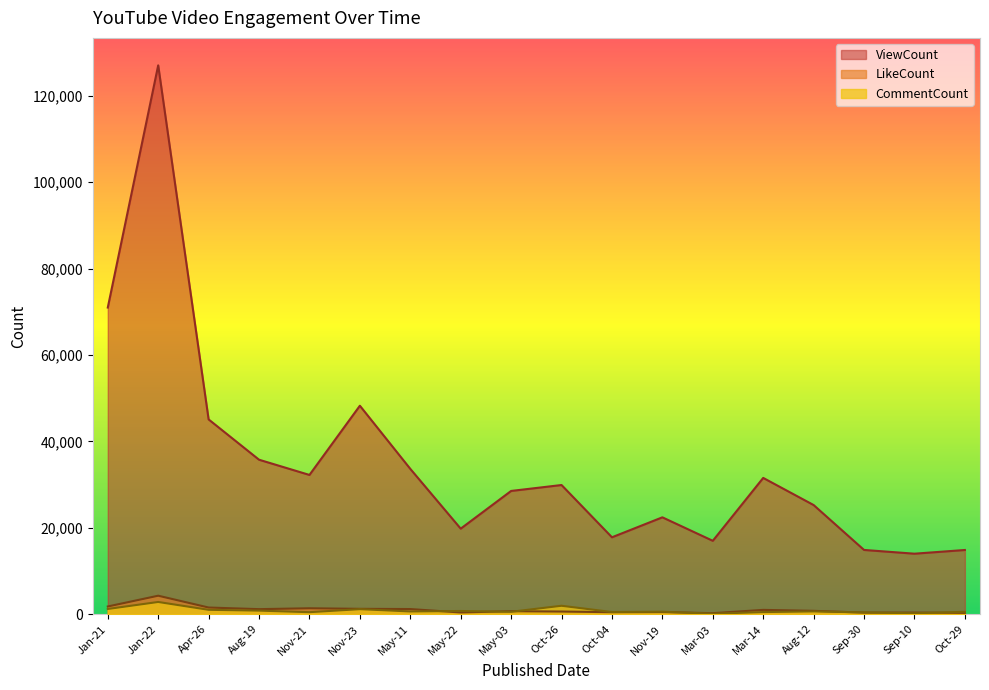

Rank the series by their maximum value, from highest to lowest.

ViewCount, LikeCount, CommentCount